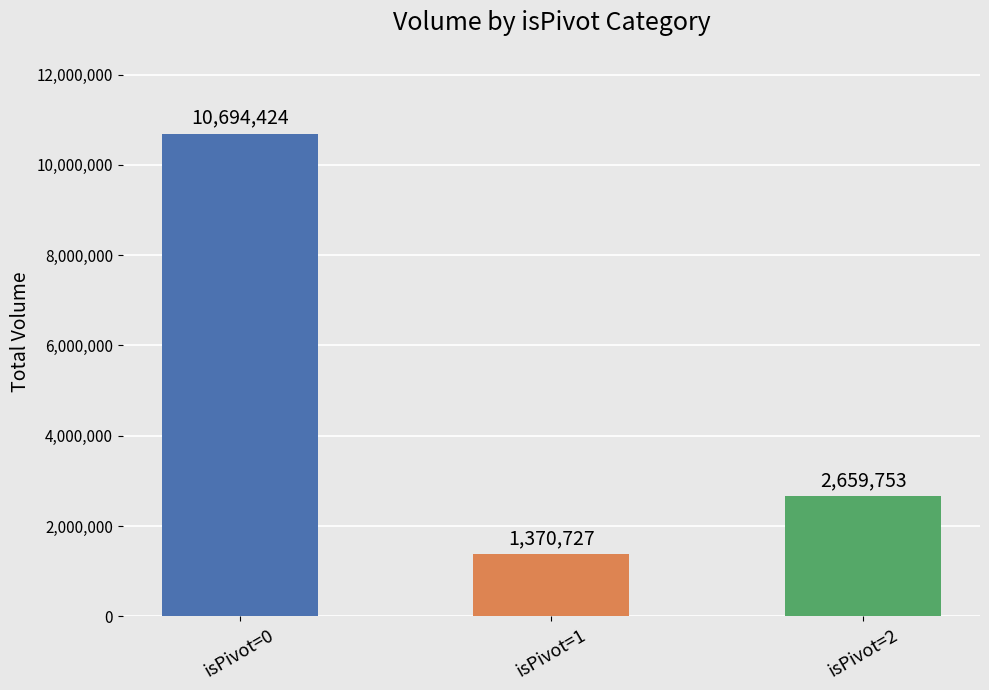

The value at isPivot=1 is 1370727. True or false?

True